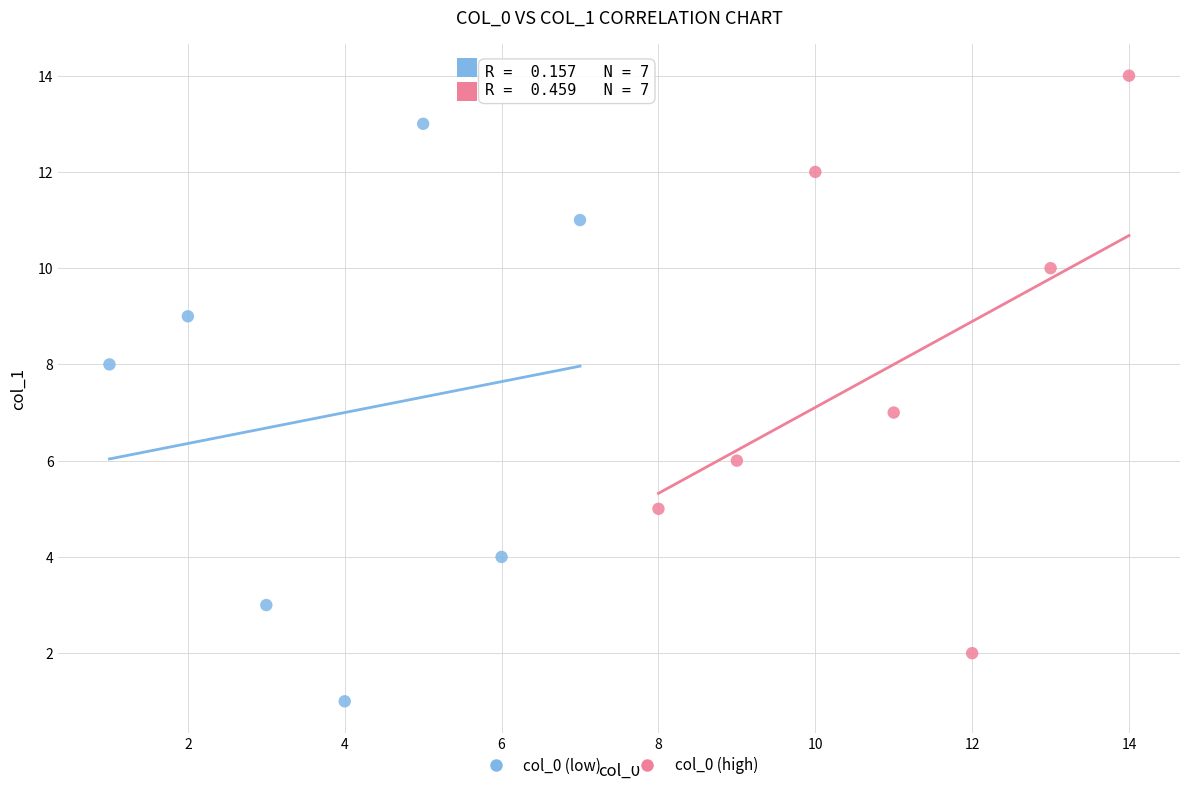

Which series reaches the minimum Y coordinate?

col_0 (low)